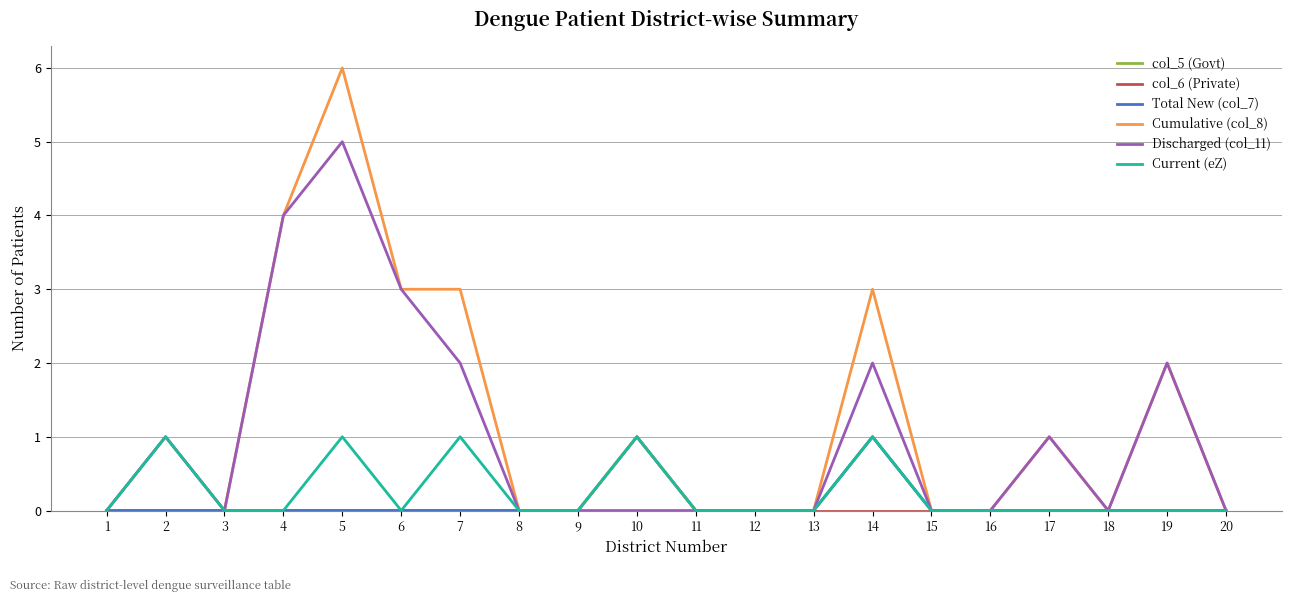

Does the chart have visible grid lines?

Yes